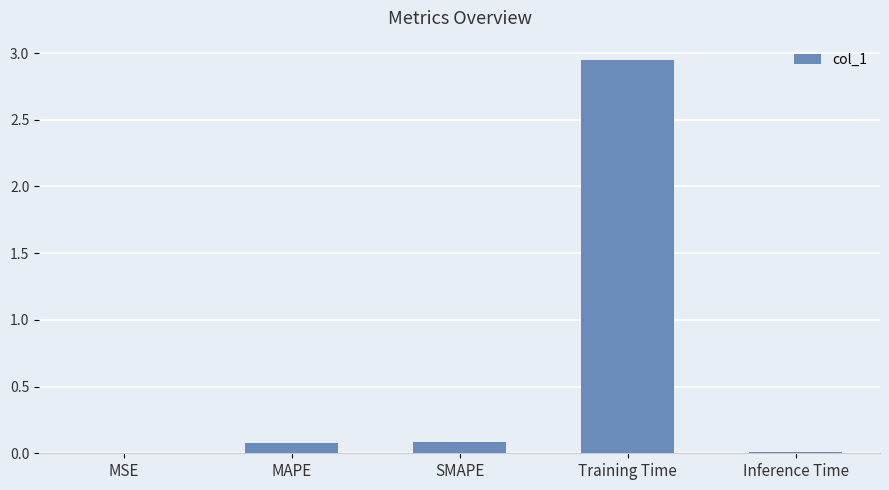

The chart shows a value of 0.0 at MSE. True or false?

True